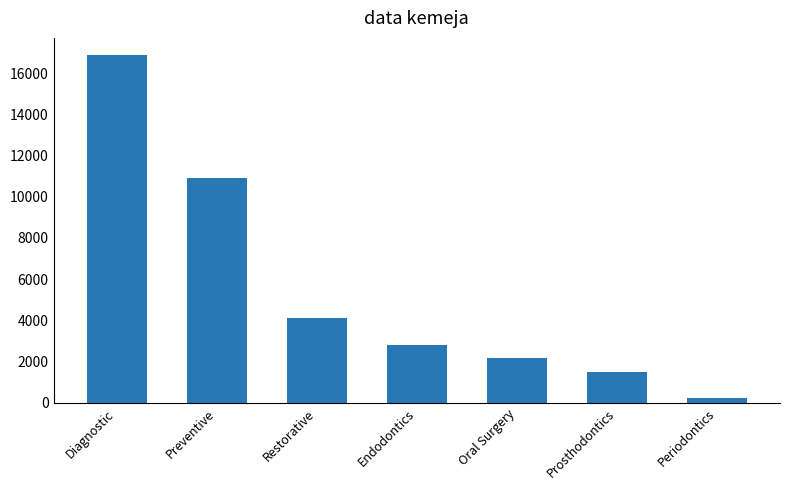

How many data points does each series have?

7